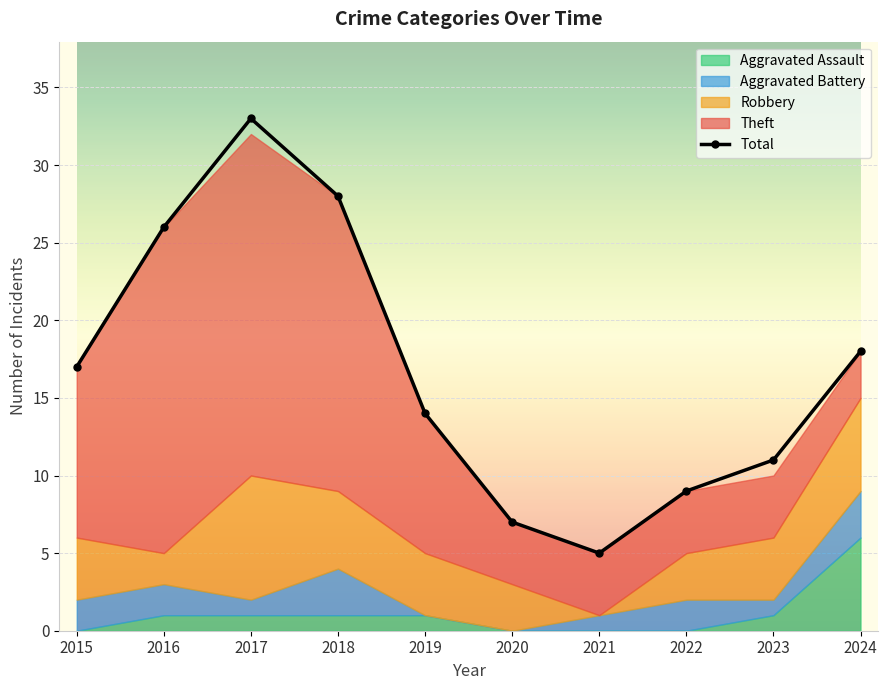

Reading left to right, extract all data points from this chart.

17	26	33	28	14	7	5	9	11	18